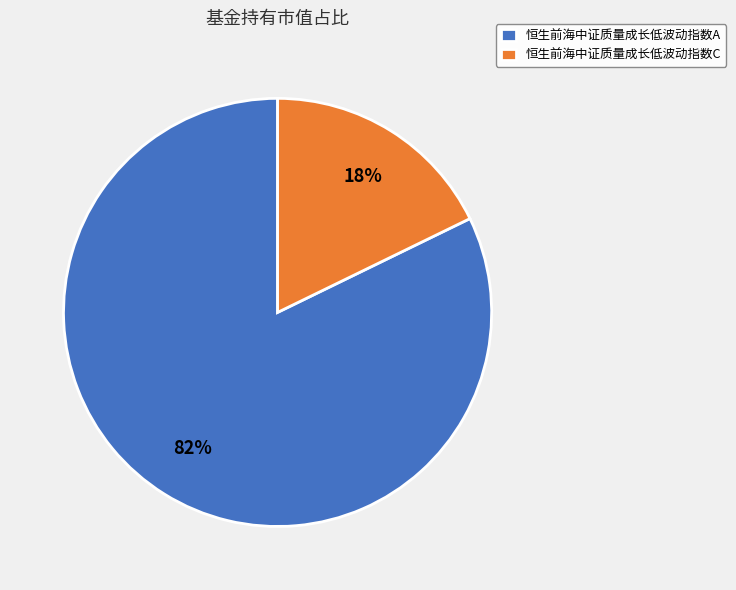

How many slices are in this pie chart?

2